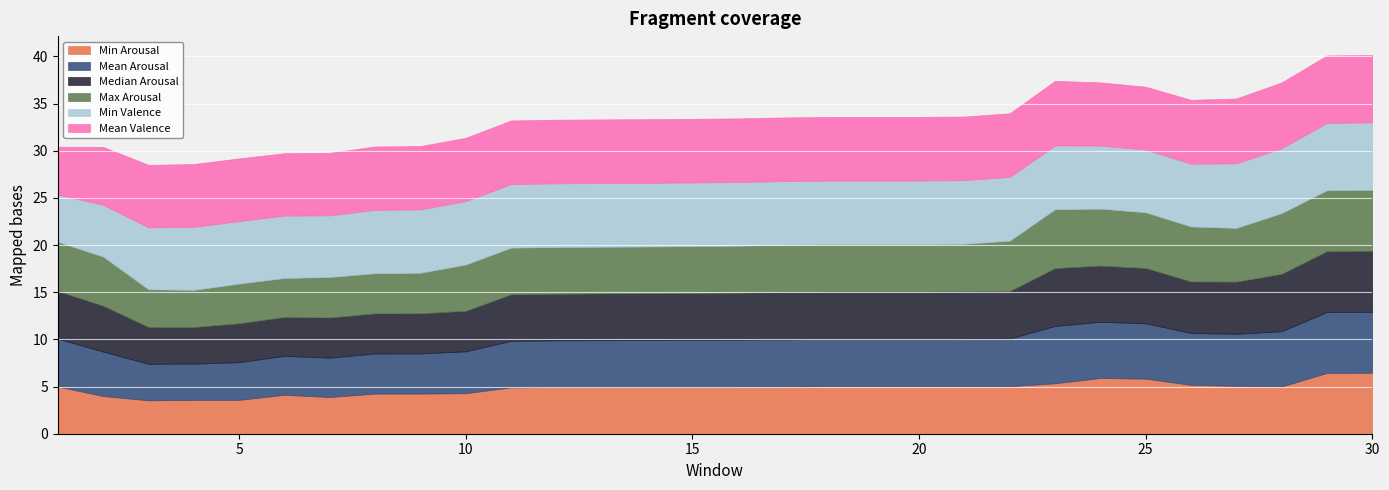

Is it true that Min Valence equals 11.4 at 18?

False